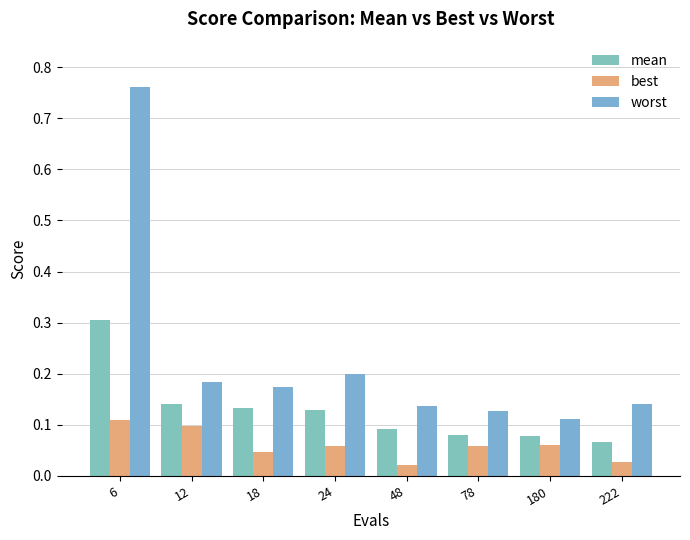

The worst series shows 0.1 at 222. True or false?

True